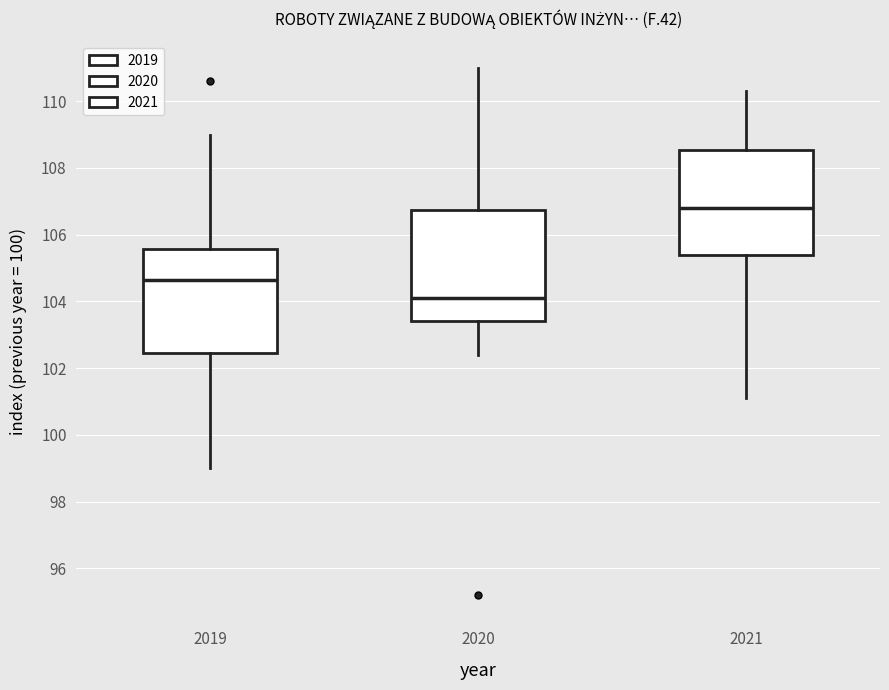

Where is the upper edge of the box at x = 2019 on the y-axis? The values are not printed on the chart, so give them approximately, as read against the axis.

105.6